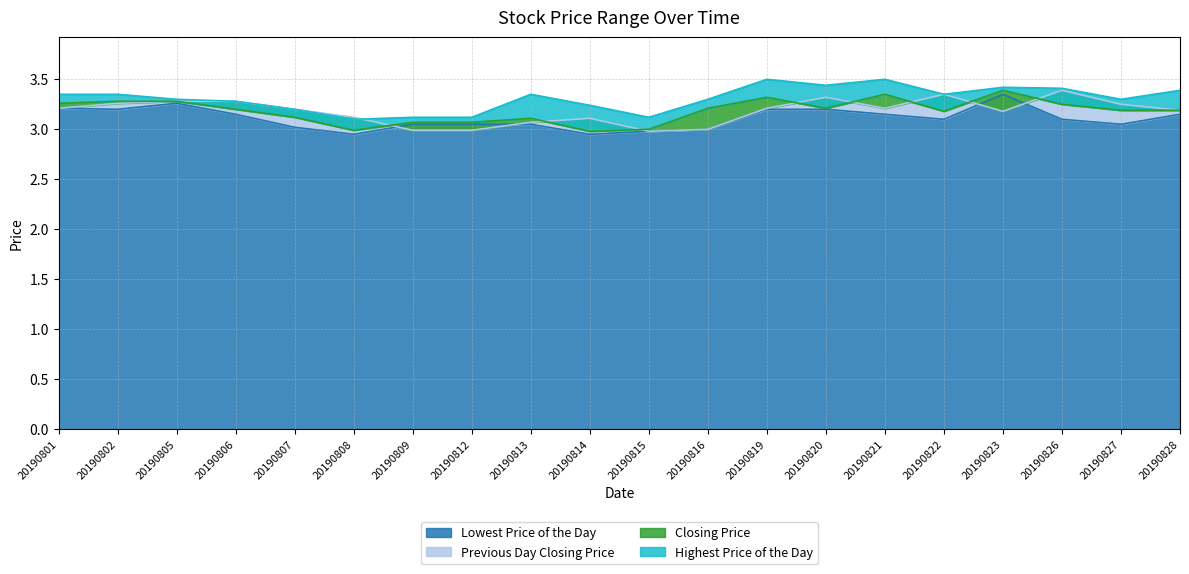

Which has a higher value, 20190822 or 20190826?

20190822